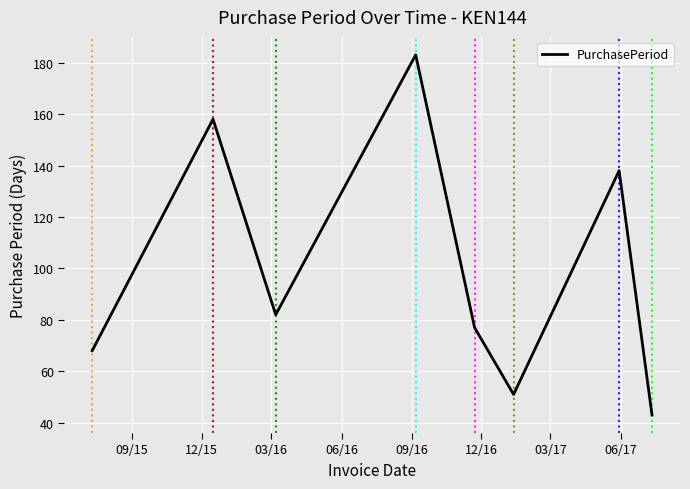

What is the difference between the maximum and second lowest values?

132